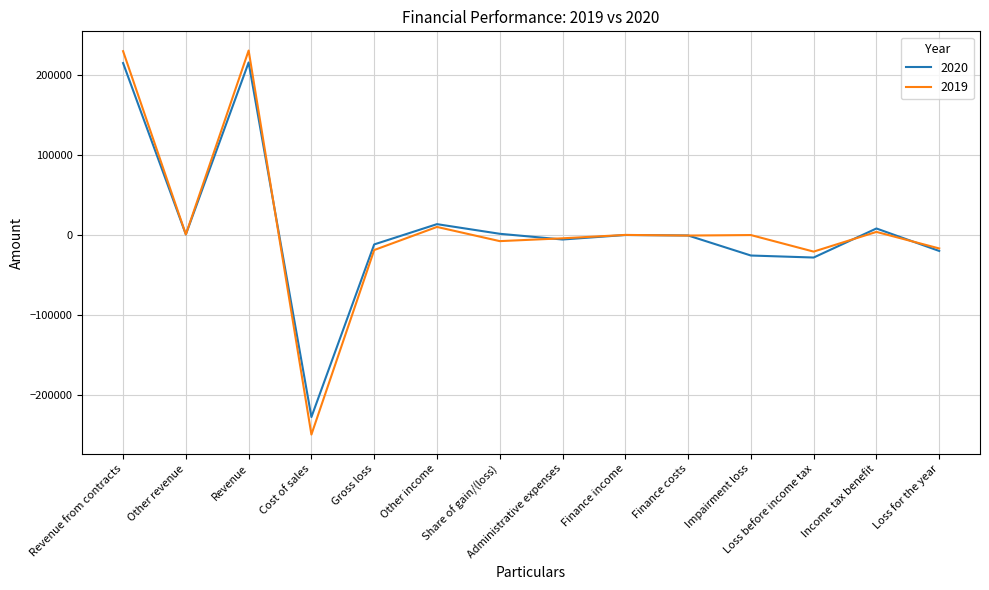

What is the difference between the maximum and second lowest values in the 2019 series?

251243